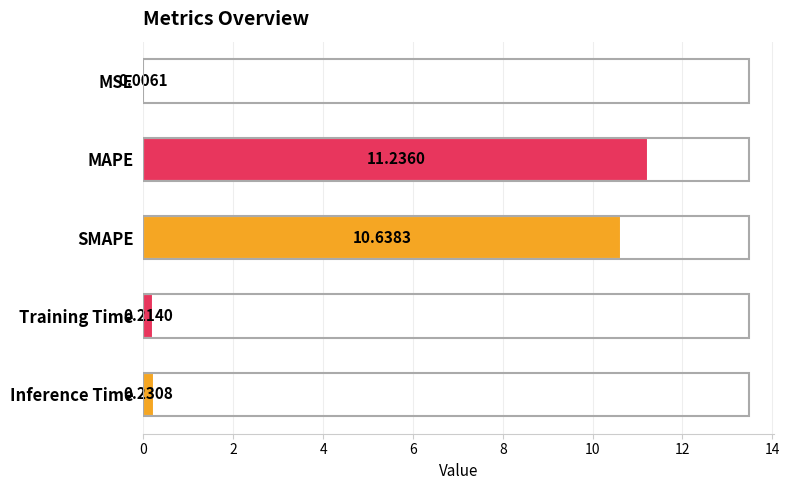

What is the sum of all values?

22.3